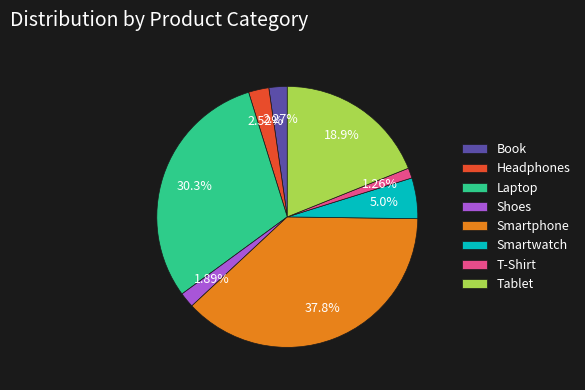

What is the ratio of the value at Smartwatch to the value at Shoes?

2.7